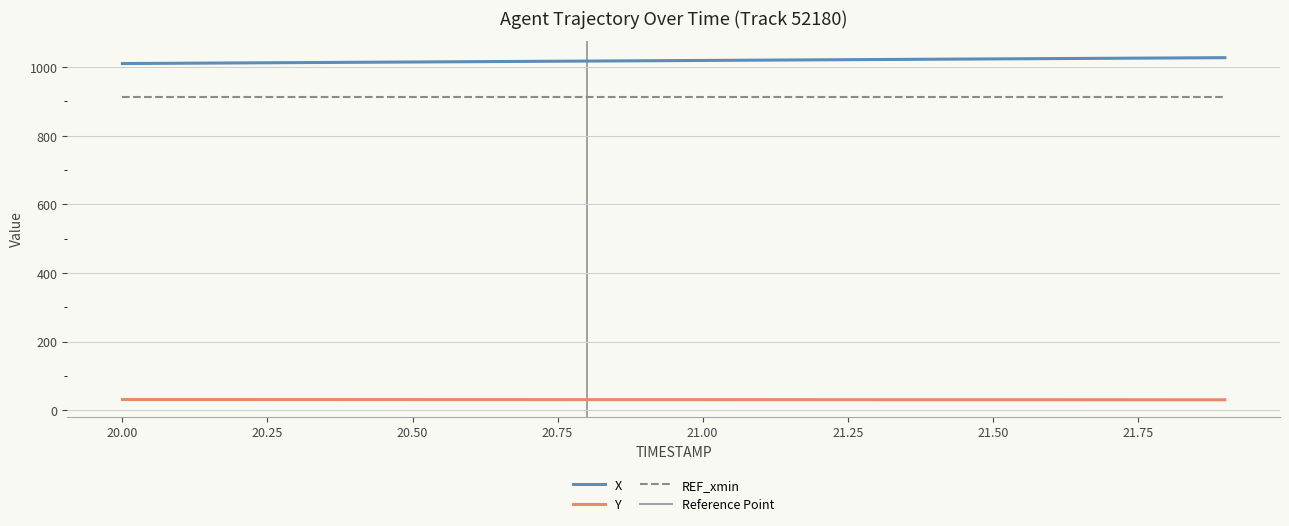

True or false: X and Y cross at least once.

False